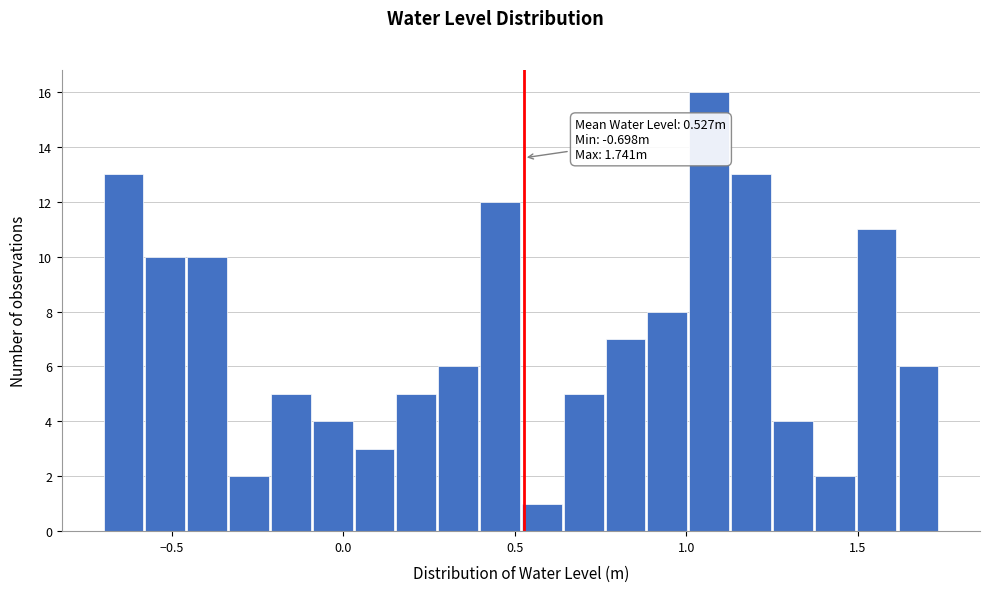

Around what value on the x-axis is the tallest bar? Give the approximate position of its centre, as read against the axis.

1.05